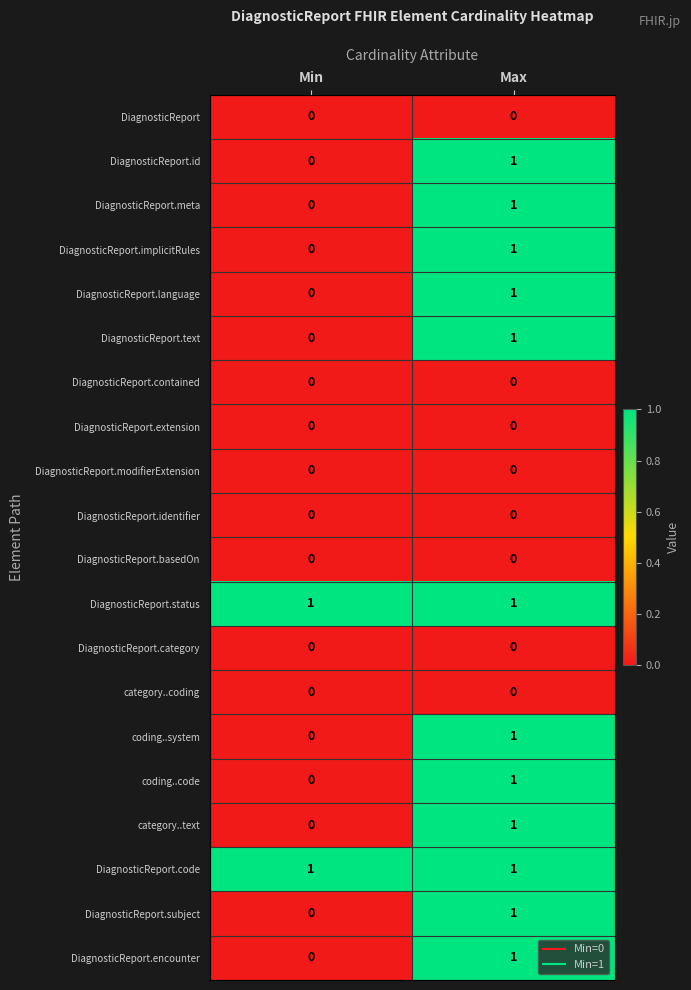

Where is DiagnosticReport.meta nearest to the value 0?

Min